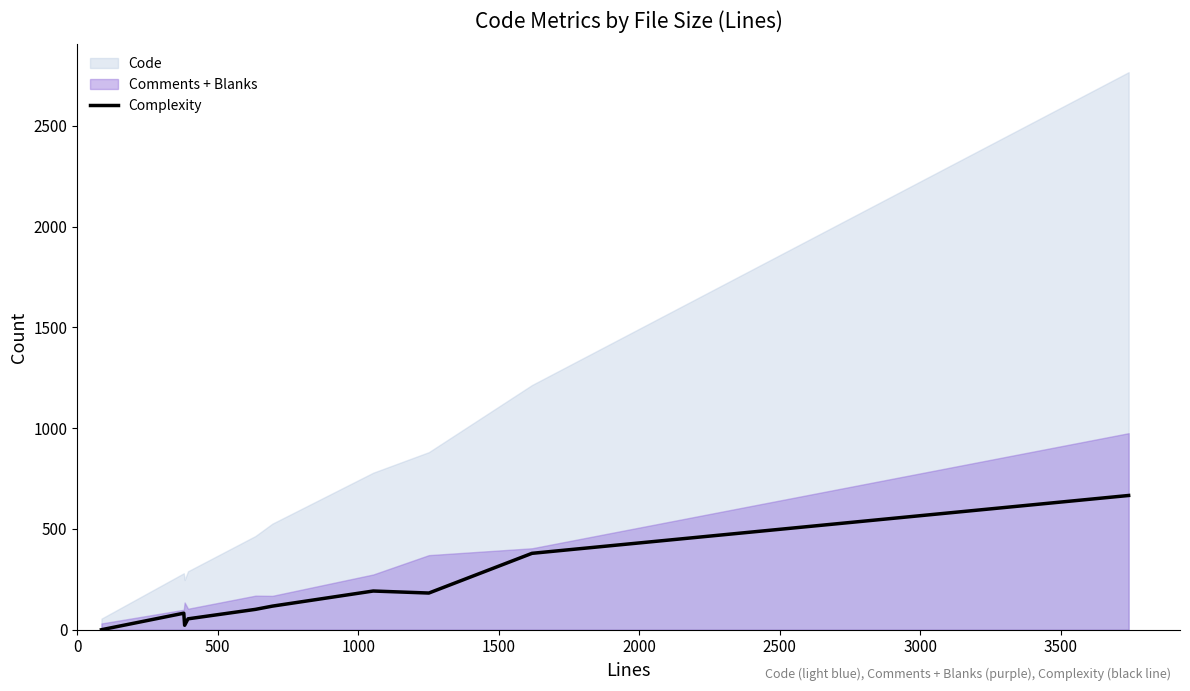

What is the highest value of the Complexity series?

666